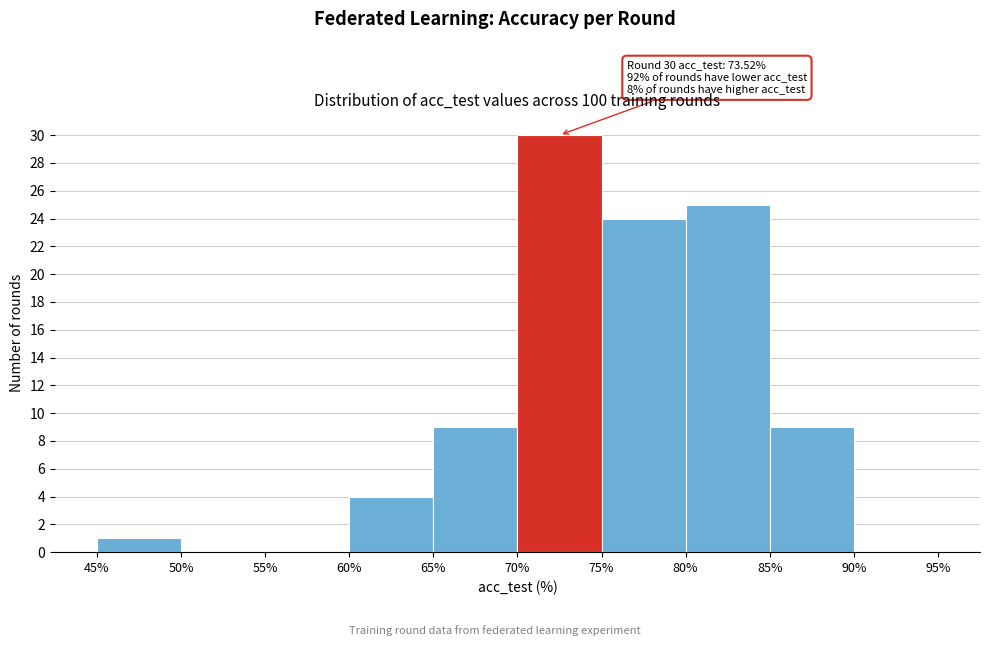

Over which range of the x-axis is the bar tallest?

70% to 75%